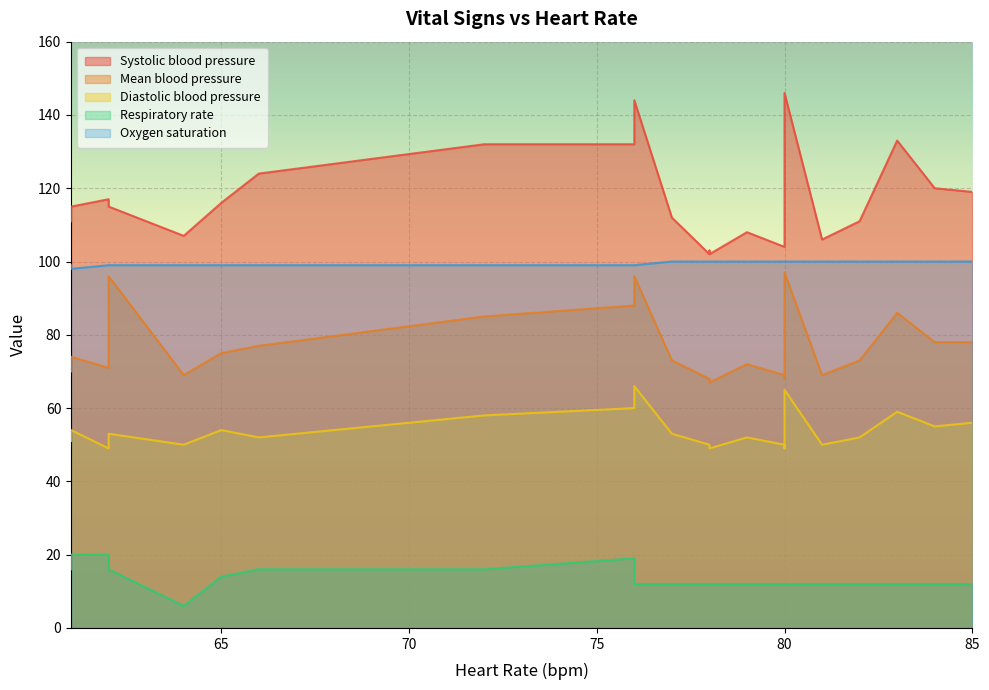

What is the approximate value of Respiratory rate at 16, to the nearest 5?

15